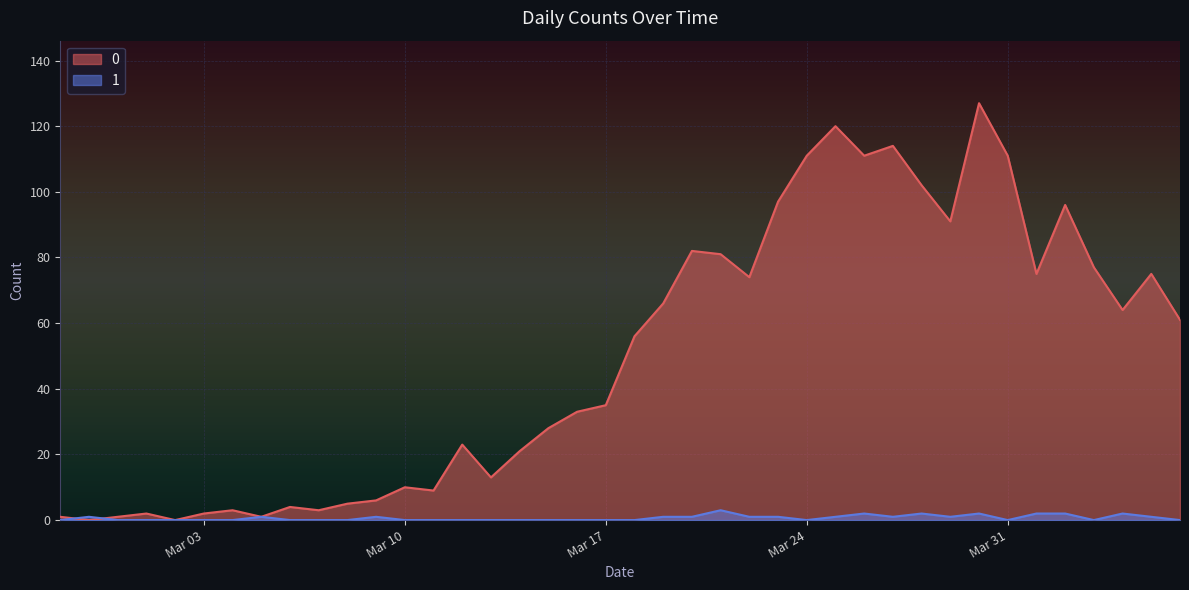

How many values in the 0 series are below 56?

20